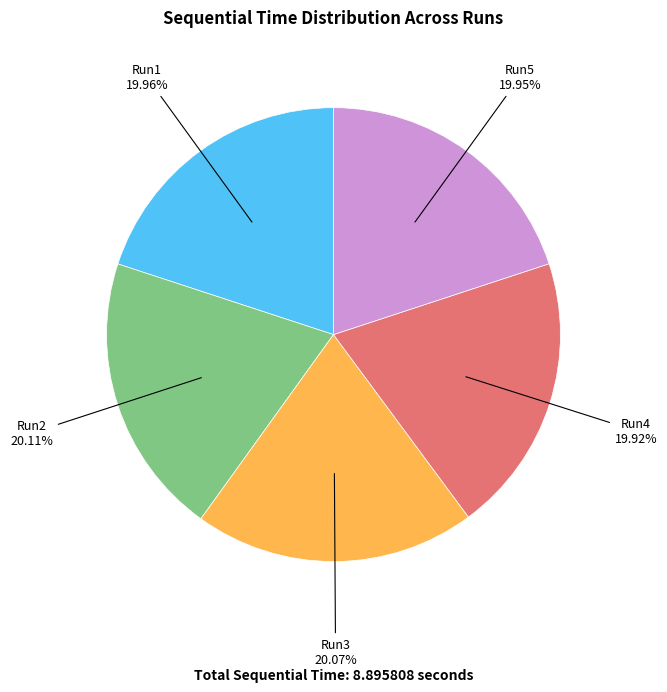

Is there a majority slice in this chart?

No